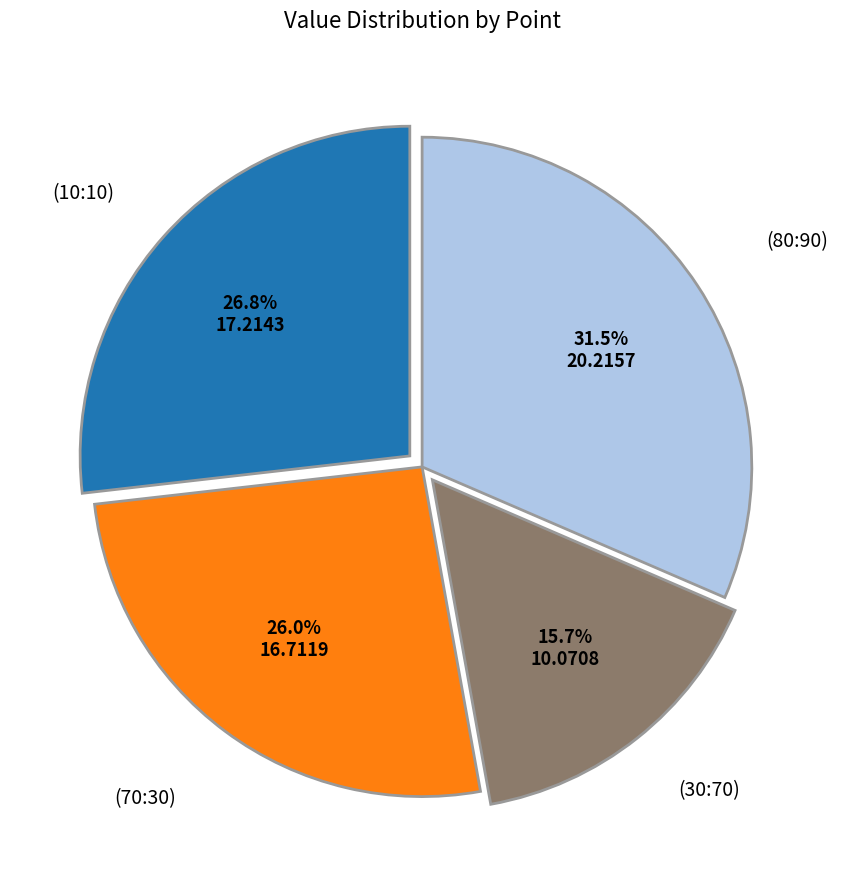

Does any single category account for the majority?

No